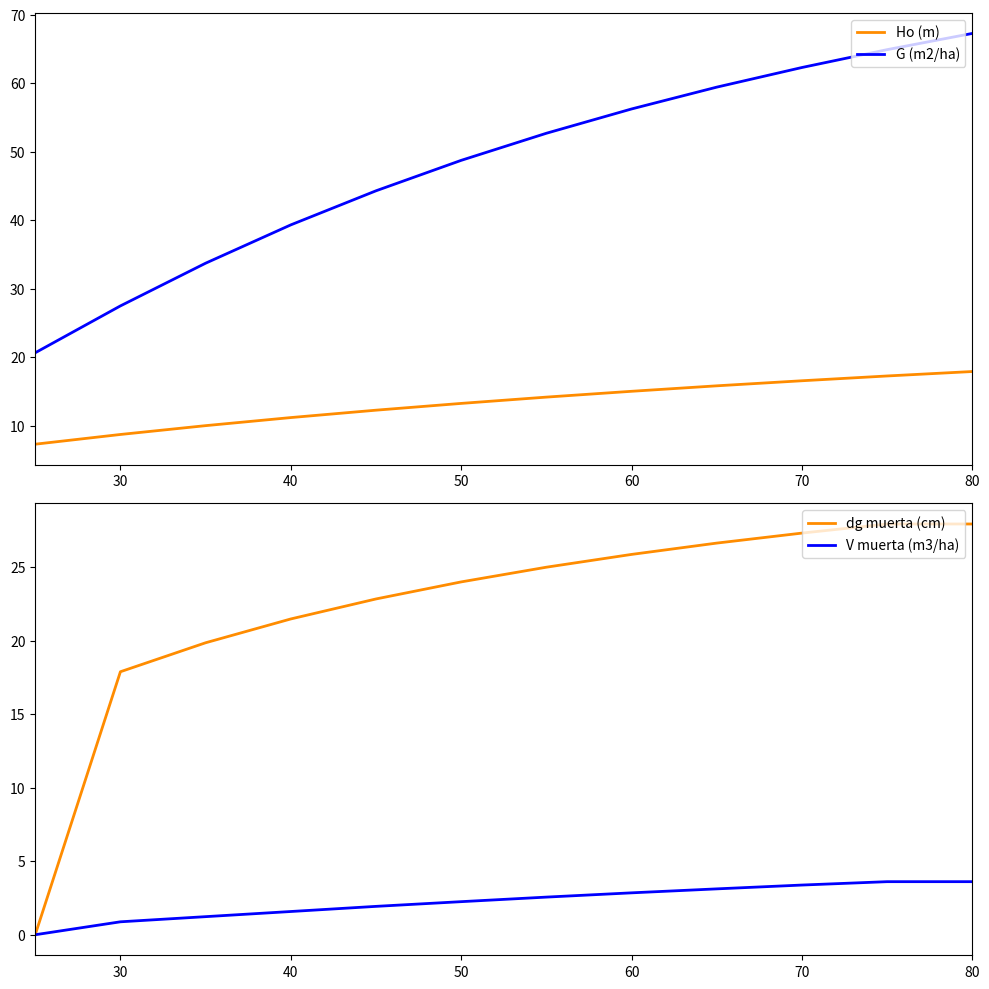

True or false: G (m2/ha) has a value of 67.3 at 80.

True